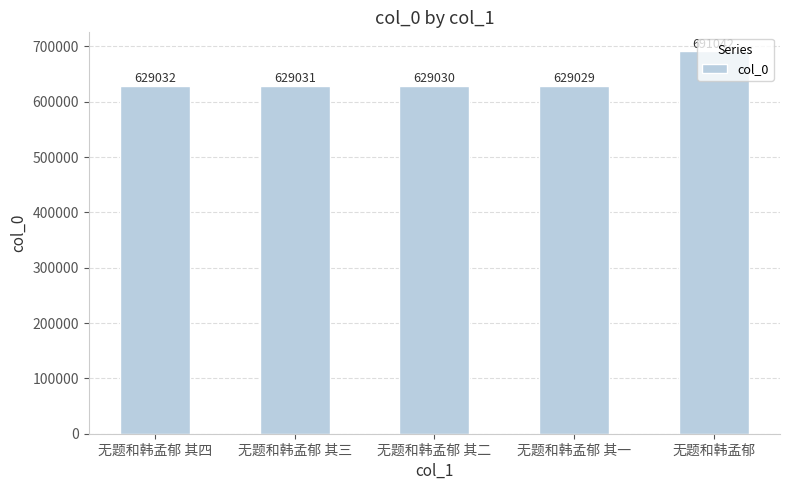

The value at 无题和韩孟郁 is 691042. True or false?

True